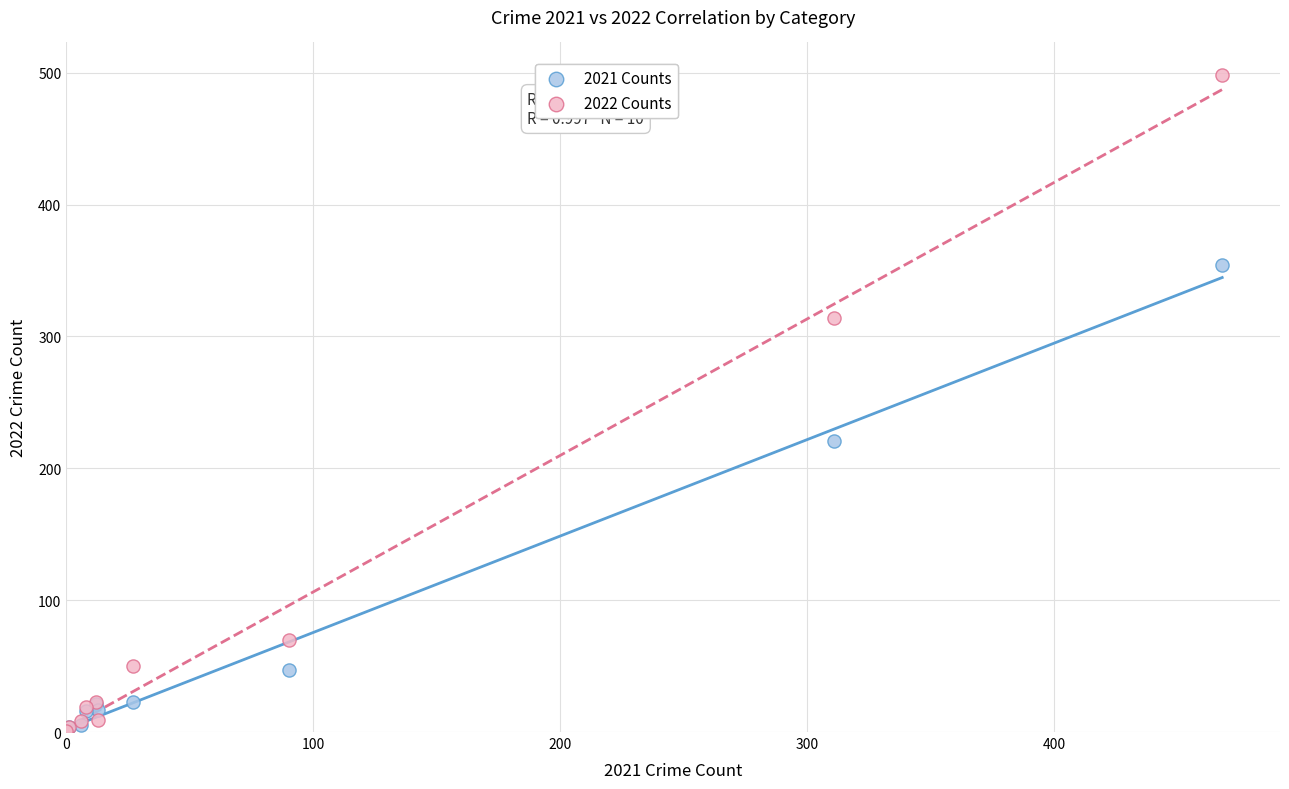

In the 2022 Counts series, what Y value is closest to 249?

314